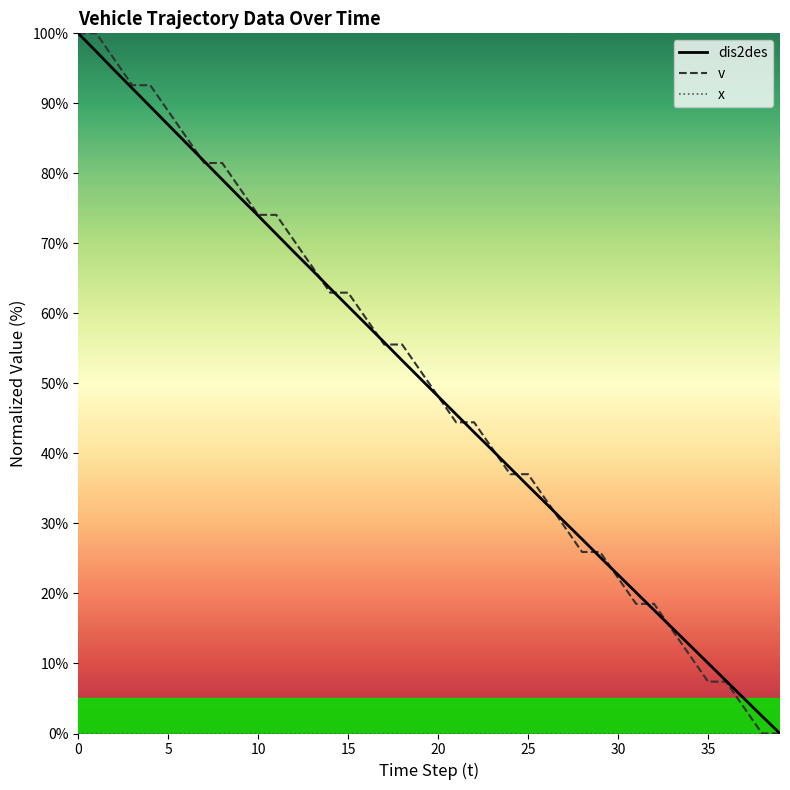

Which has a higher value, 28 or 34?

28